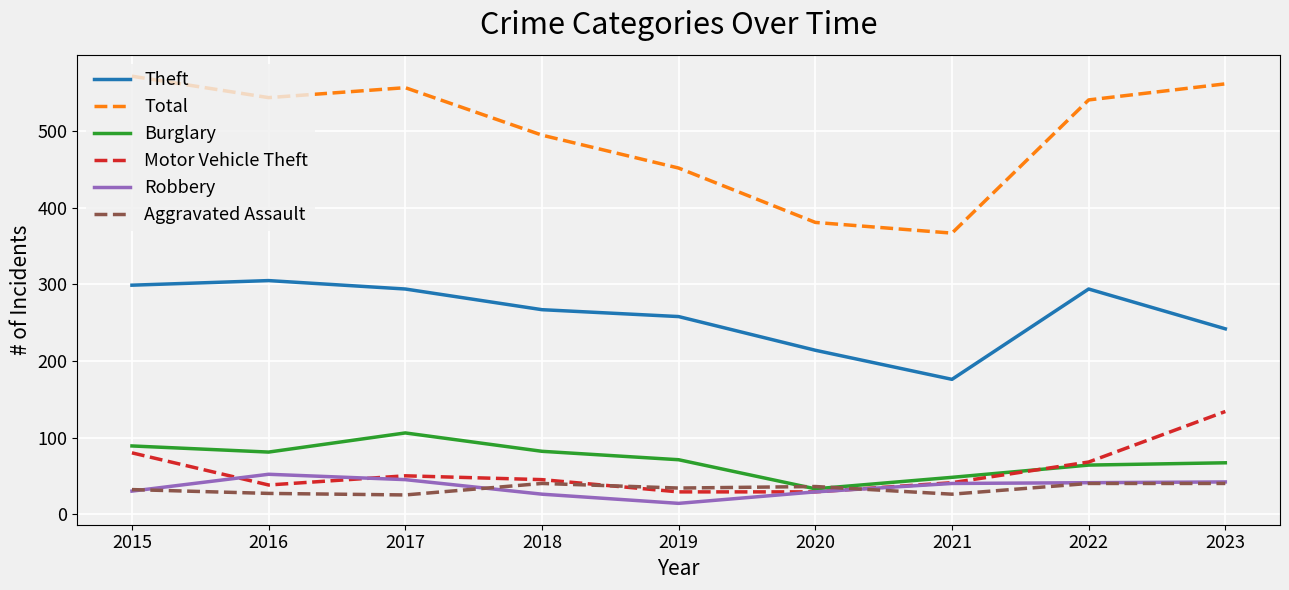

At which category does the chart reach its minimum across all series?

2019